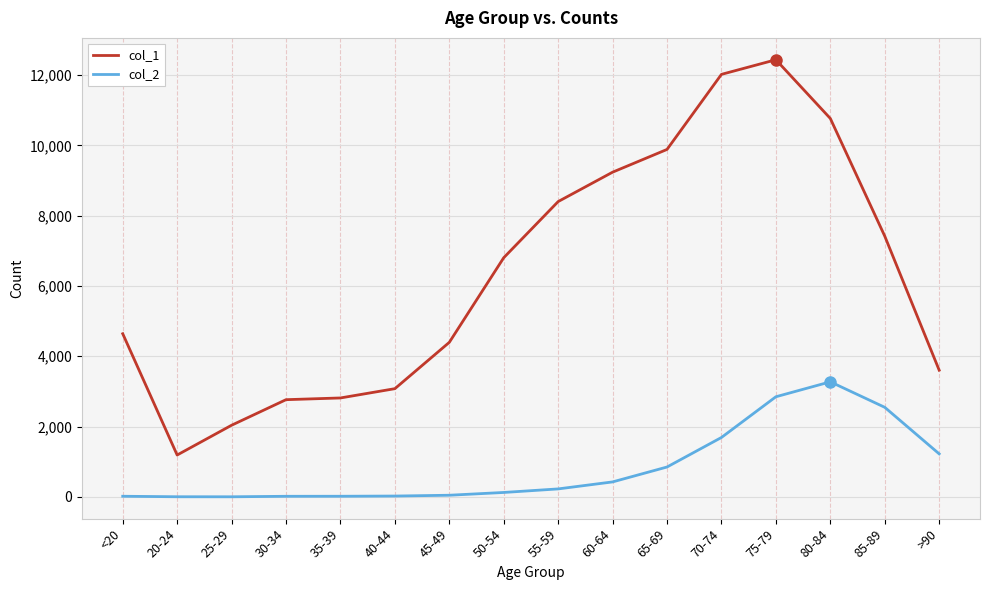

What is the highest value of the col_1 series?

12434